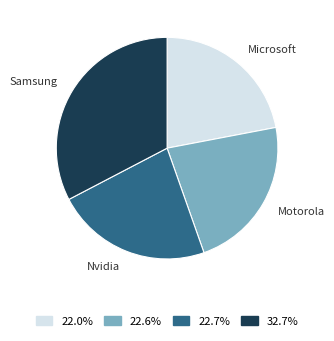

Which category has the smallest portion of the pie?

Microsoft